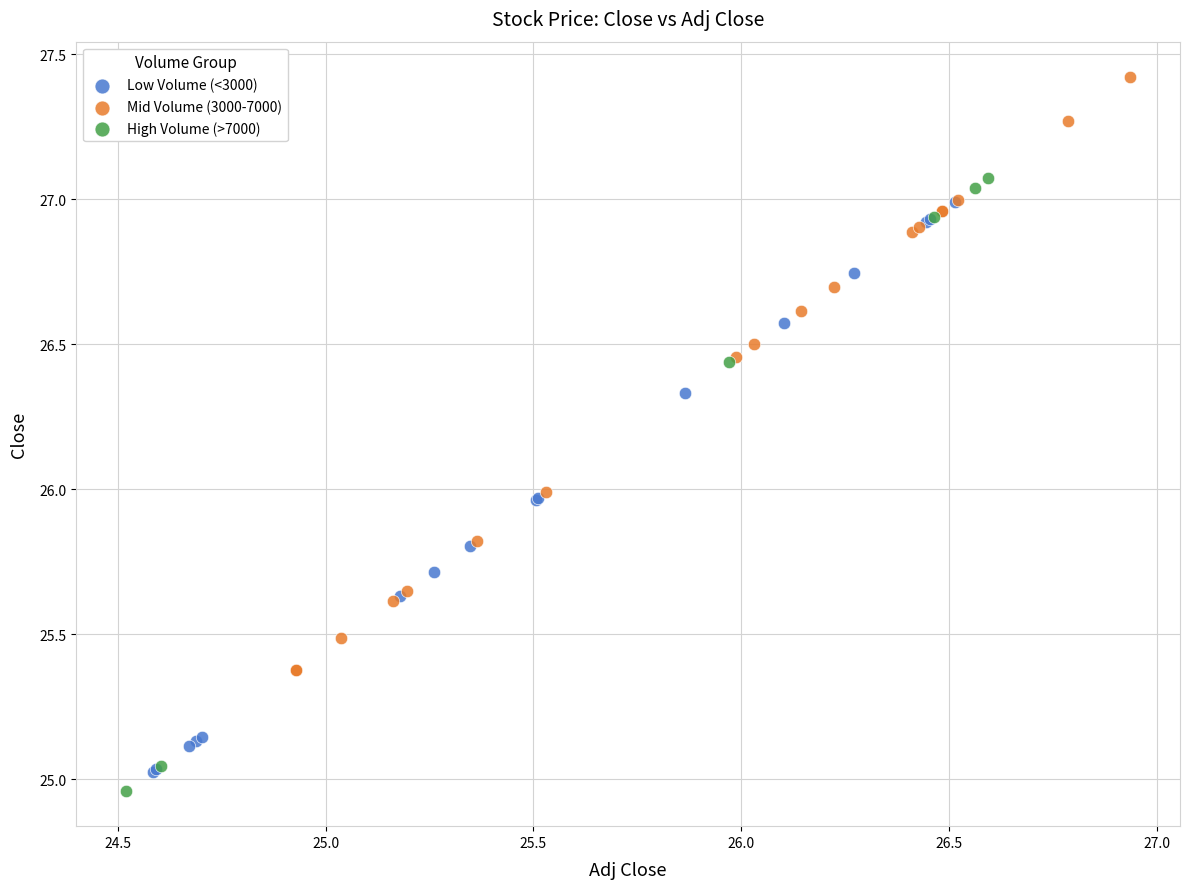

Which series reaches the minimum Y coordinate?

High Volume (>7000)